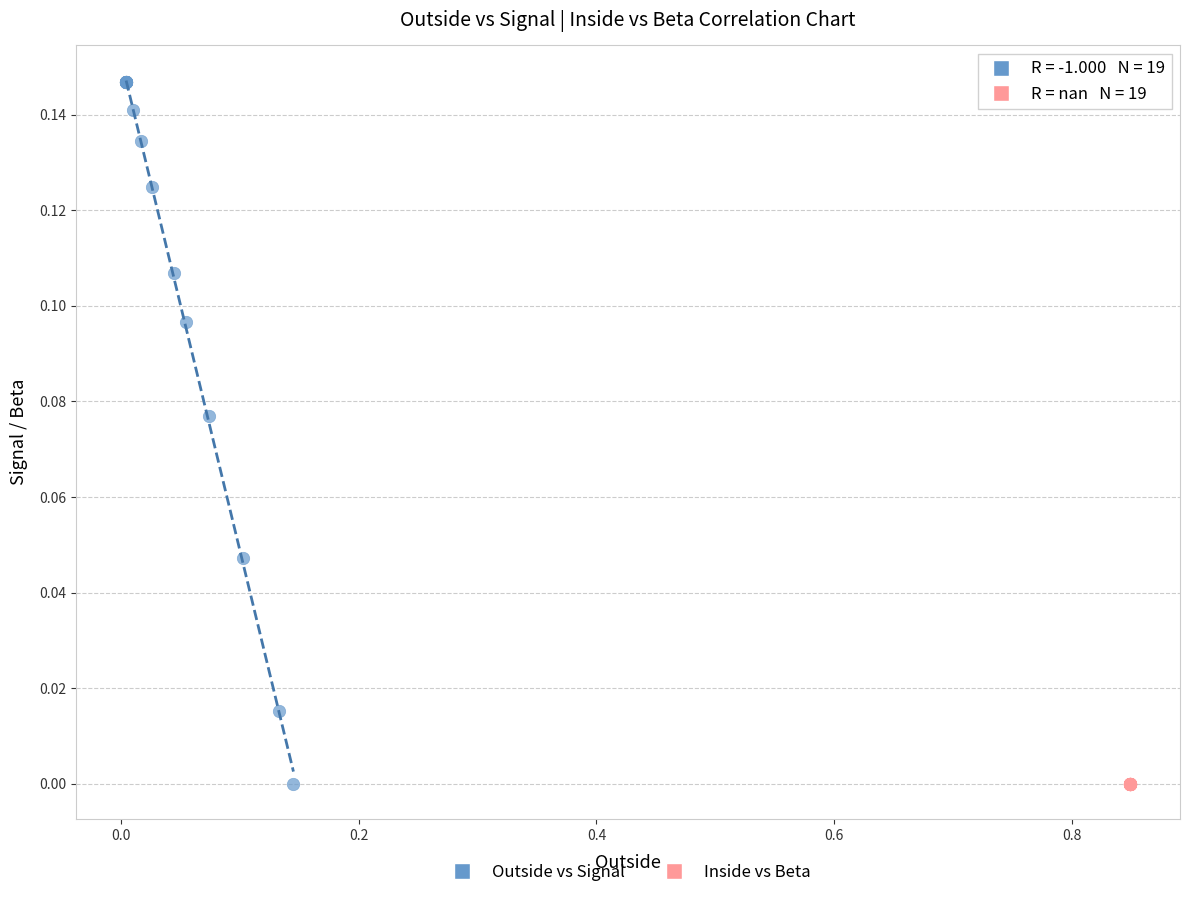

What are all the series names shown in the legend?

Outside vs Signal, Inside vs Beta